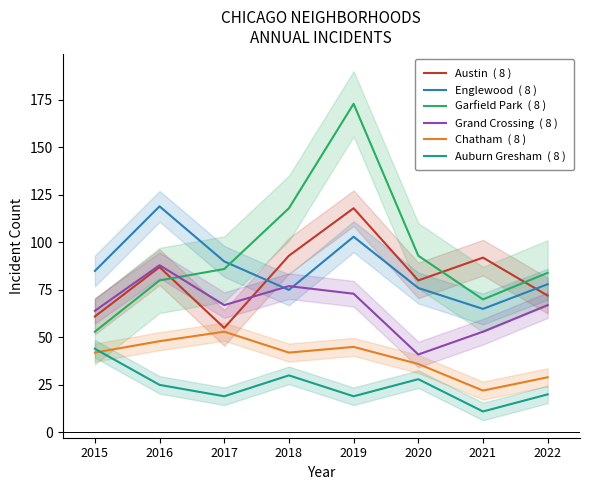

At which category does Garfield Park  ( 8 ) reach its first local valley?

2021